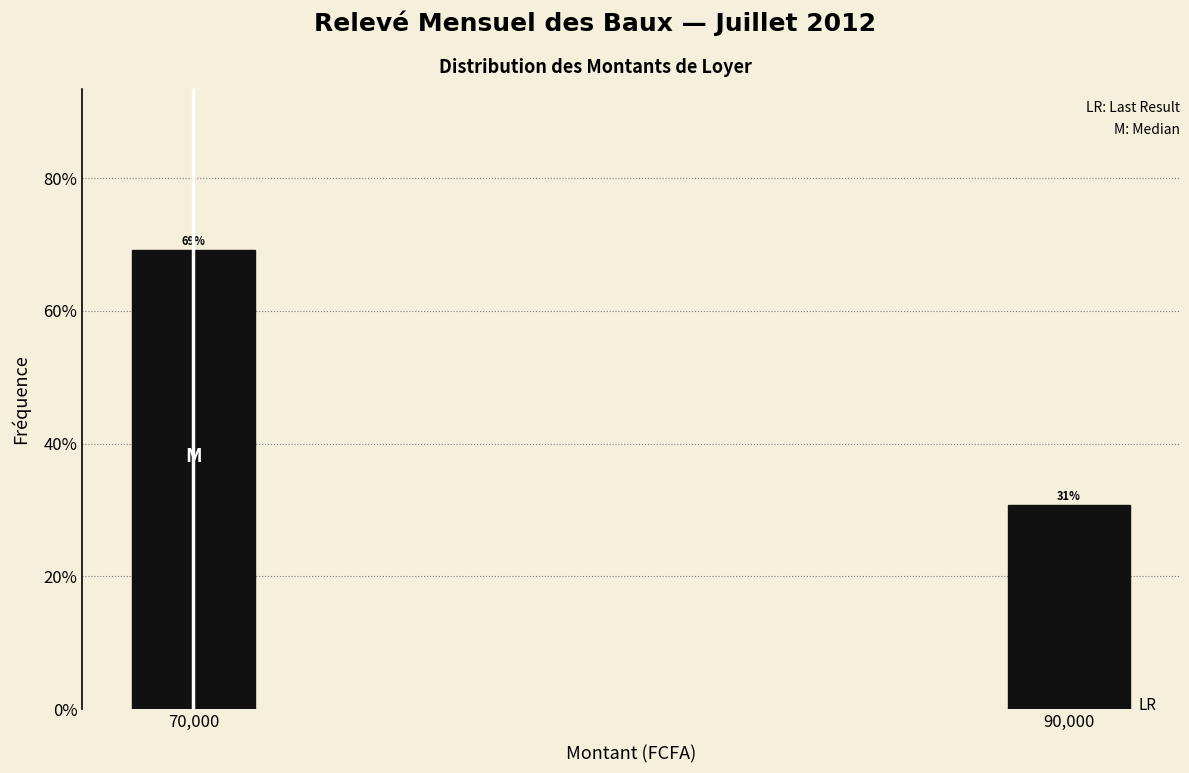

What is the sum of the values at 90,000 and 70,000?

100.0